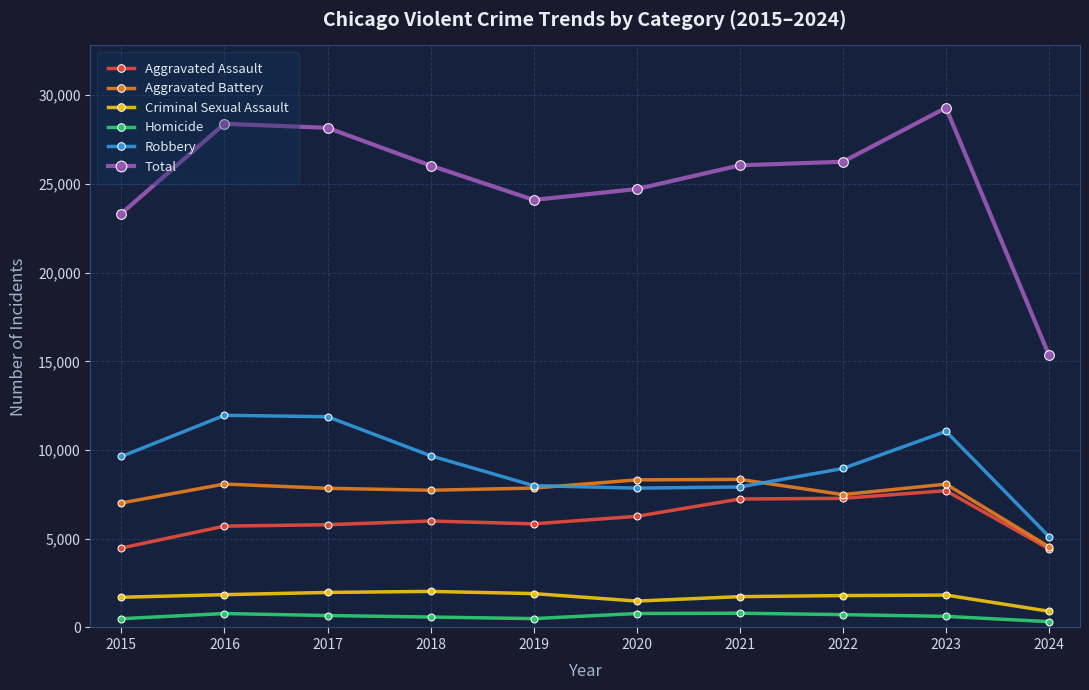

What is the lowest value of the Aggravated Assault series?

4431